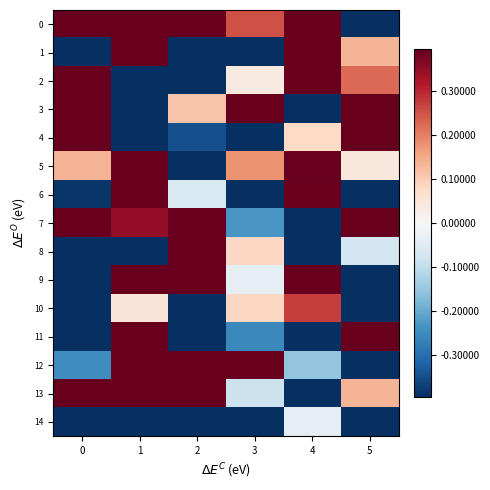

At which category is the sum across all series the highest?

1